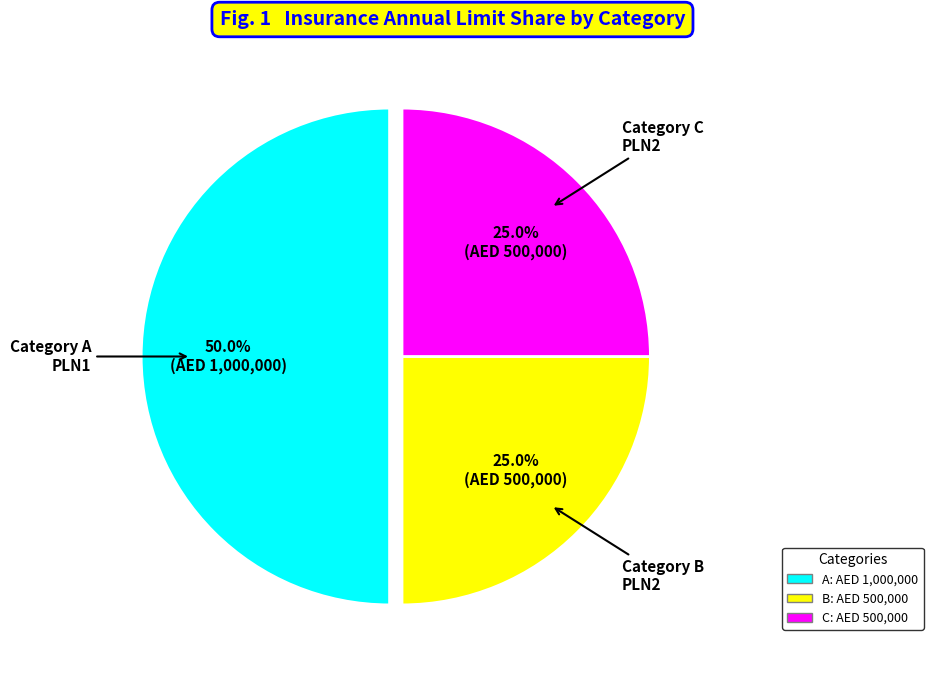

What percentage do B and A together represent?

75.0%